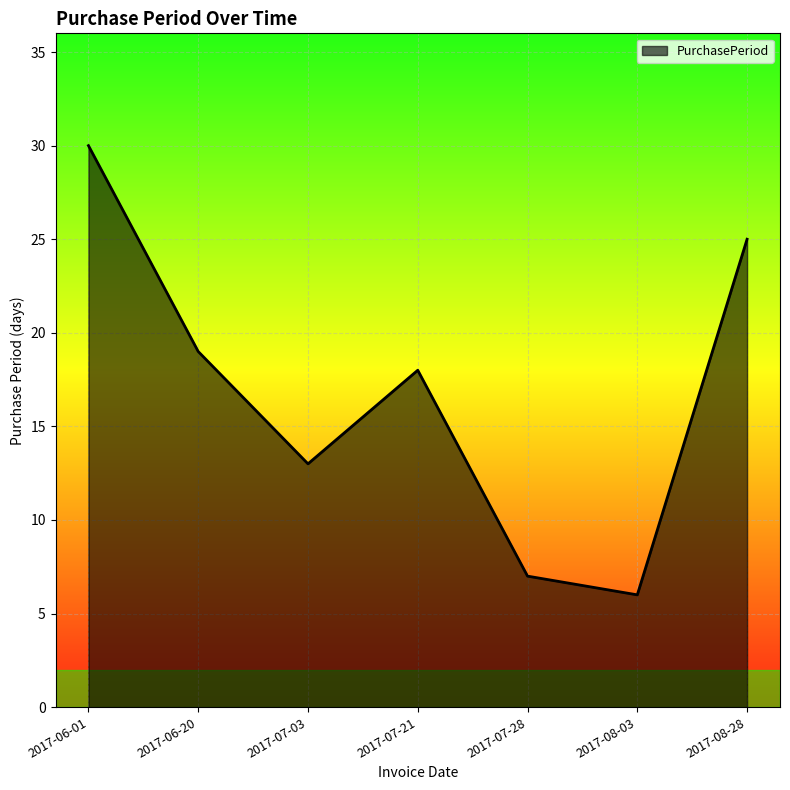

True or false: the data shows 30 at 2017-06-01.

True